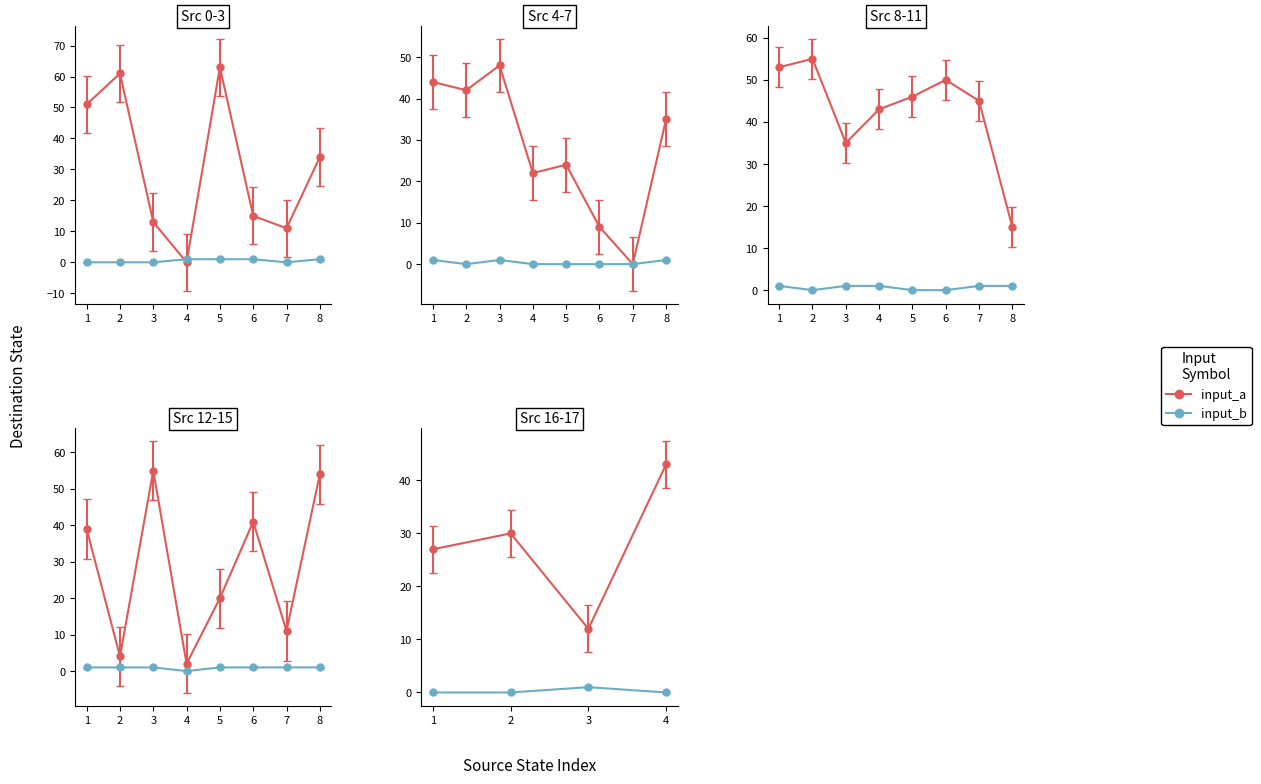

Rank the series by their maximum value, from highest to lowest.

input_a, input_b